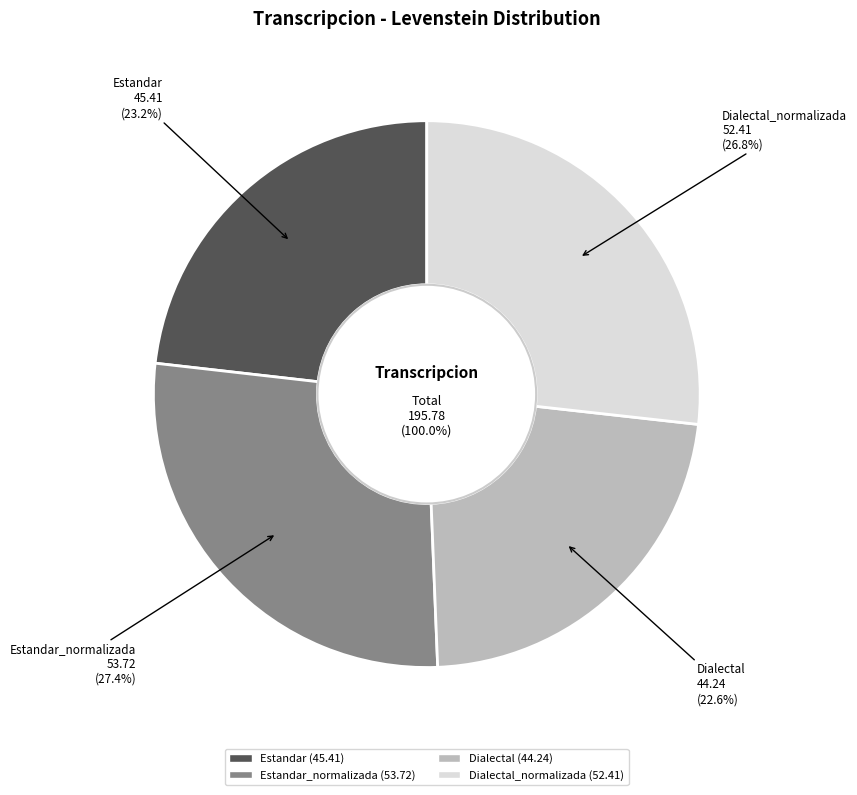

Is there any slice that represents more than half of the pie?

No